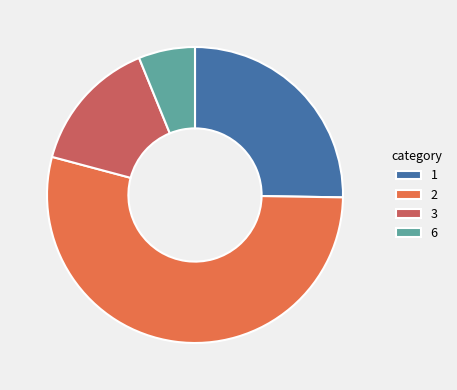

How many segments does this pie chart have?

4